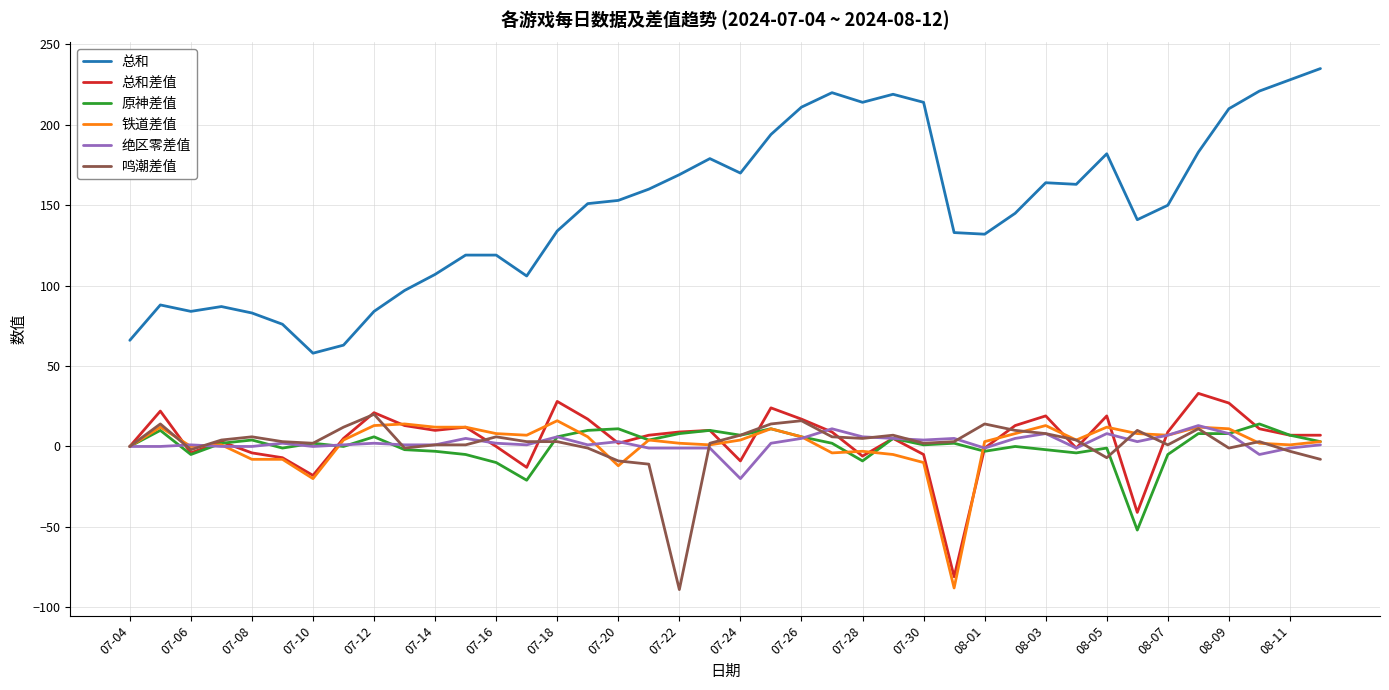

Does the chart have visible grid lines?

Yes